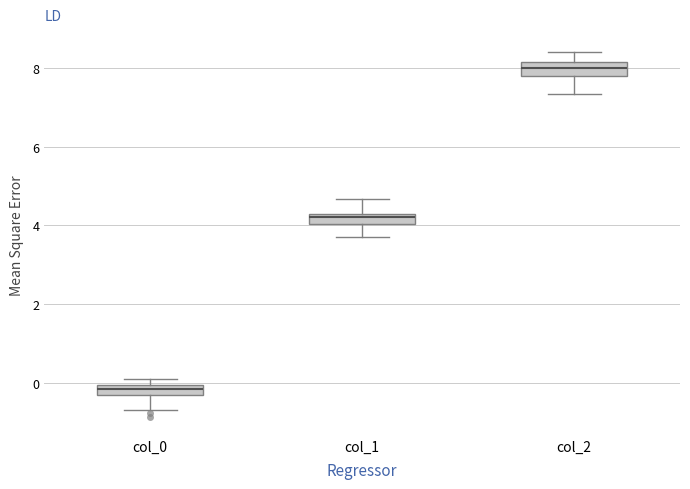

Which box has the lowest median line?

col_0